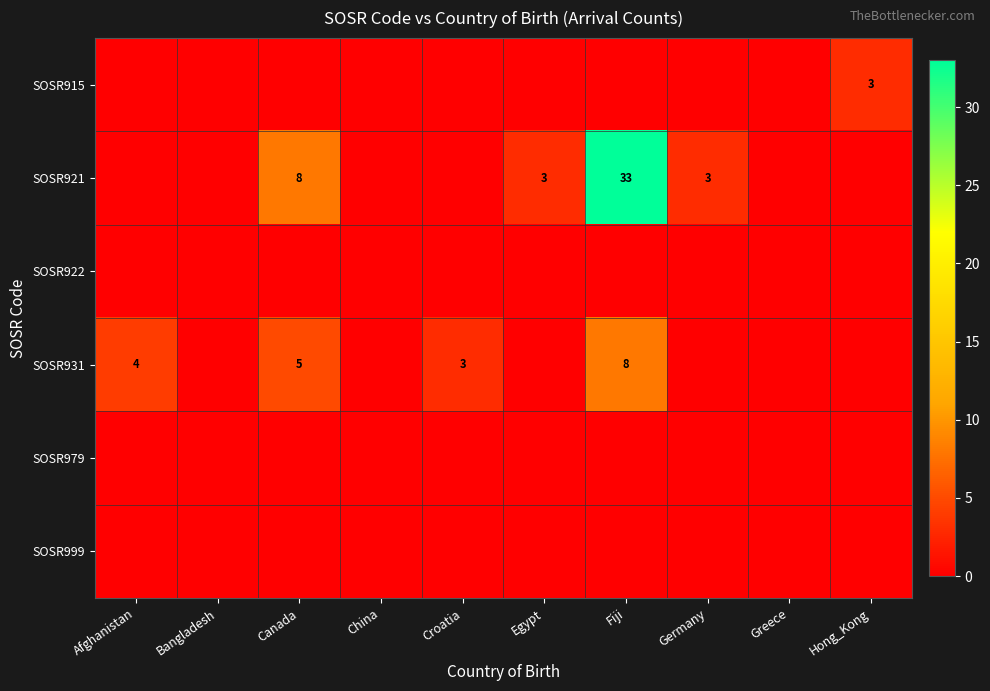

What is the total value across all series at Egypt?

3